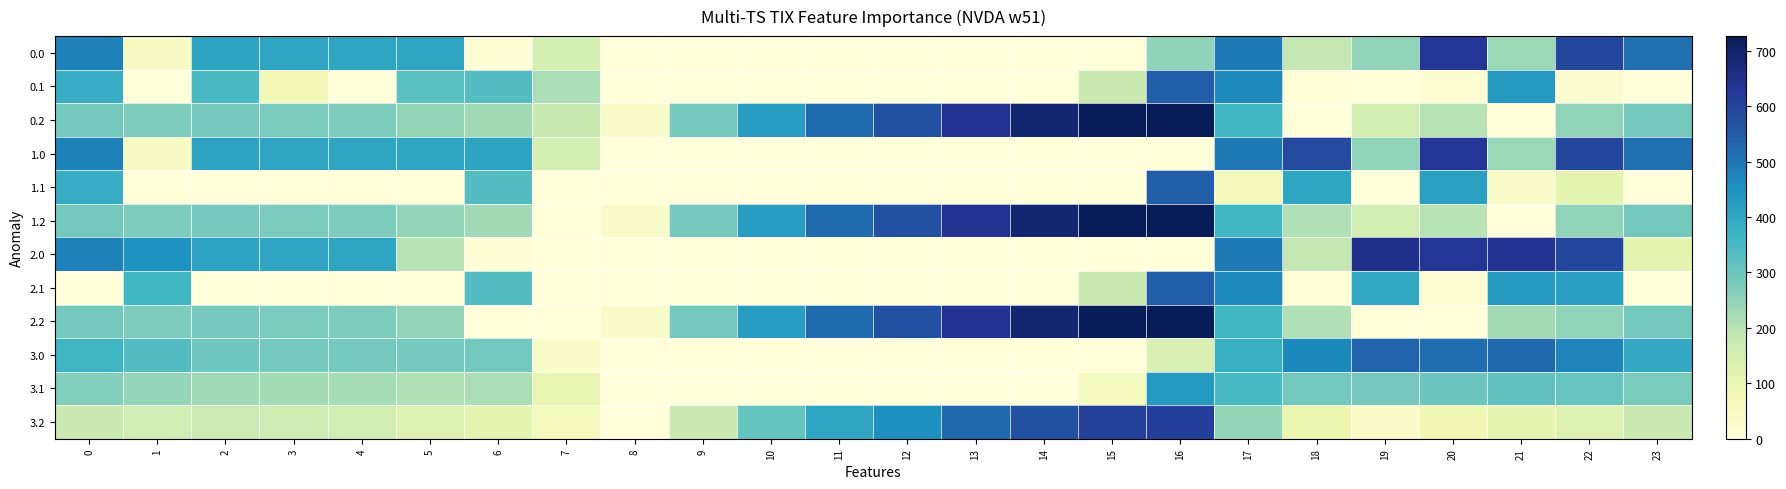

Rank the series by their maximum value, from lowest to highest.

3.1, 3.0, 0.1, 1.1, 2.1, 3.2, 0.0, 1.0, 2.0, 0.2, 1.2, 2.2